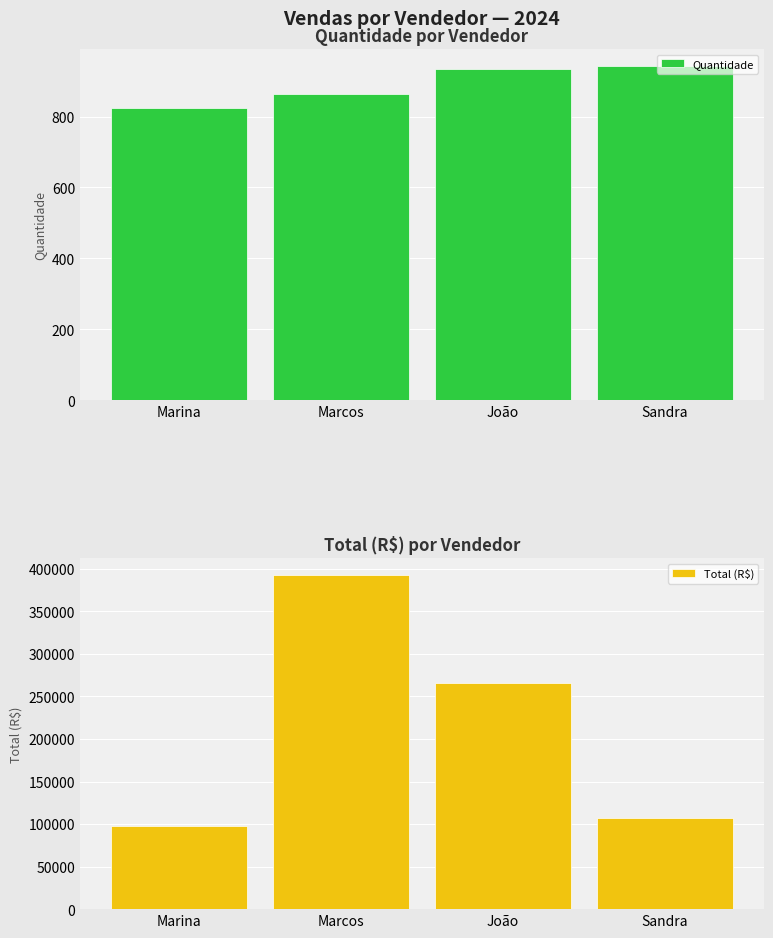

At Sandra, list the series in order from largest to smallest.

Total (R$), Quantidade